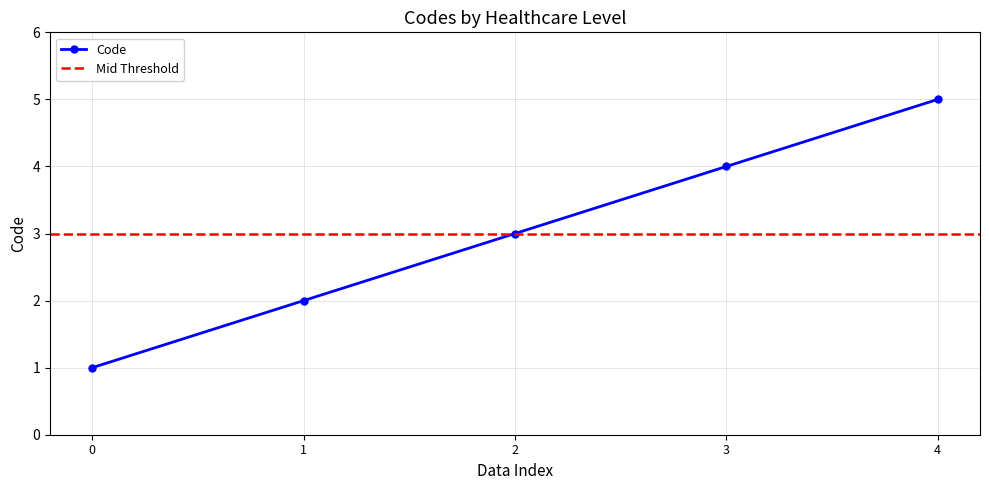

True or false: Code has more than 1 points higher than both neighbors.

False